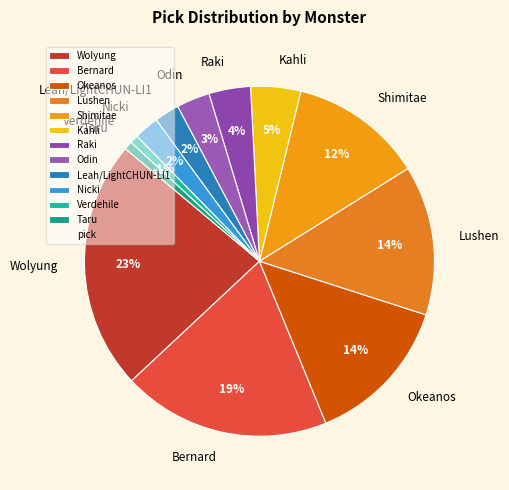

Between Shimitae and Verdehile, which is larger?

Shimitae